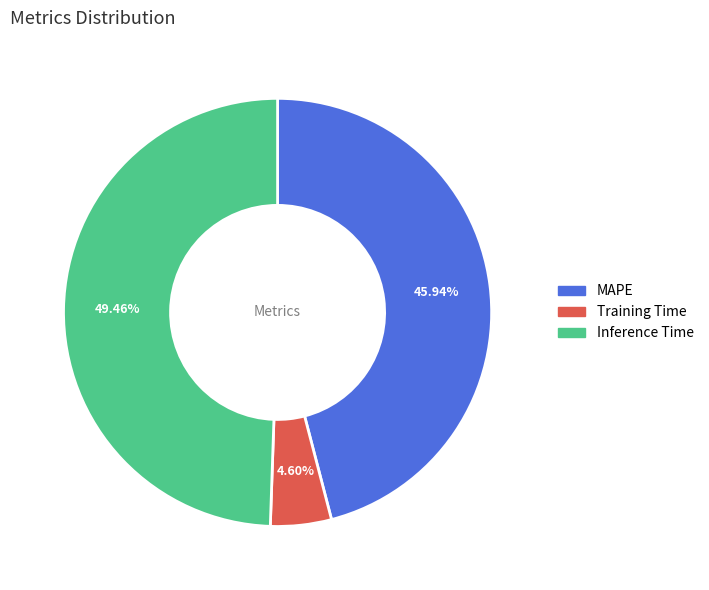

Which category has the biggest portion of the pie?

Inference Time